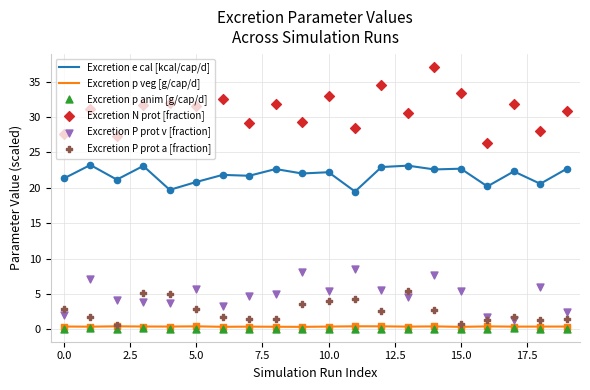

At how many categories does at least one series exceed 22?

20